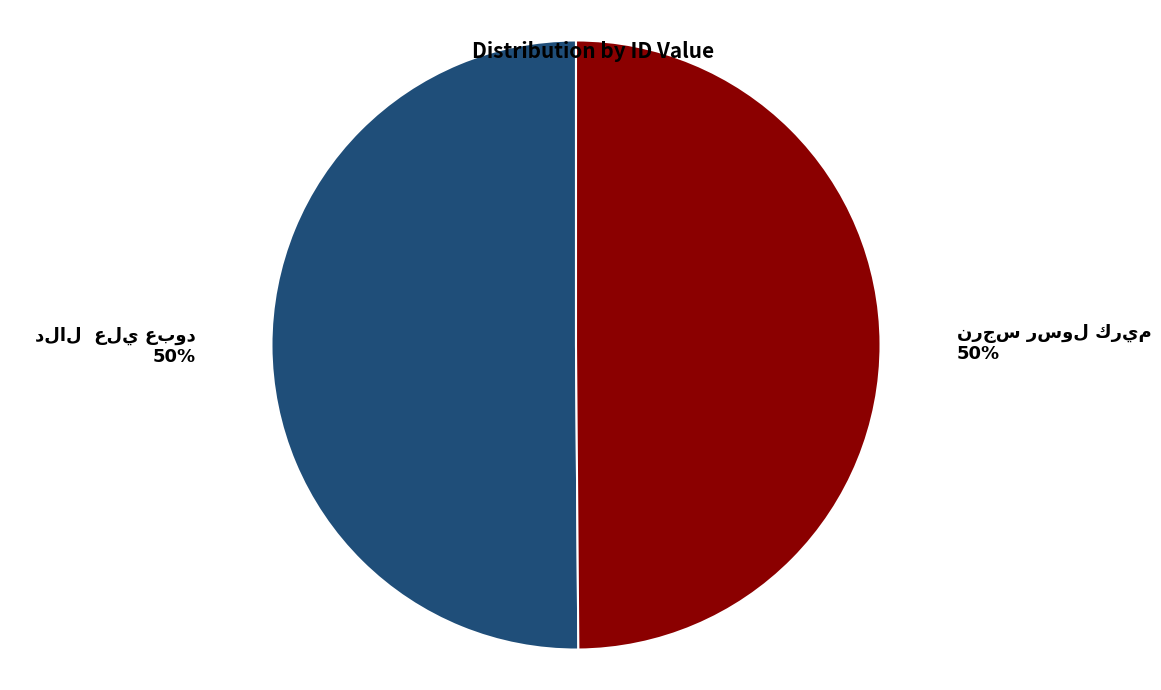

To the nearest percent, what is the average slice percentage?

50%